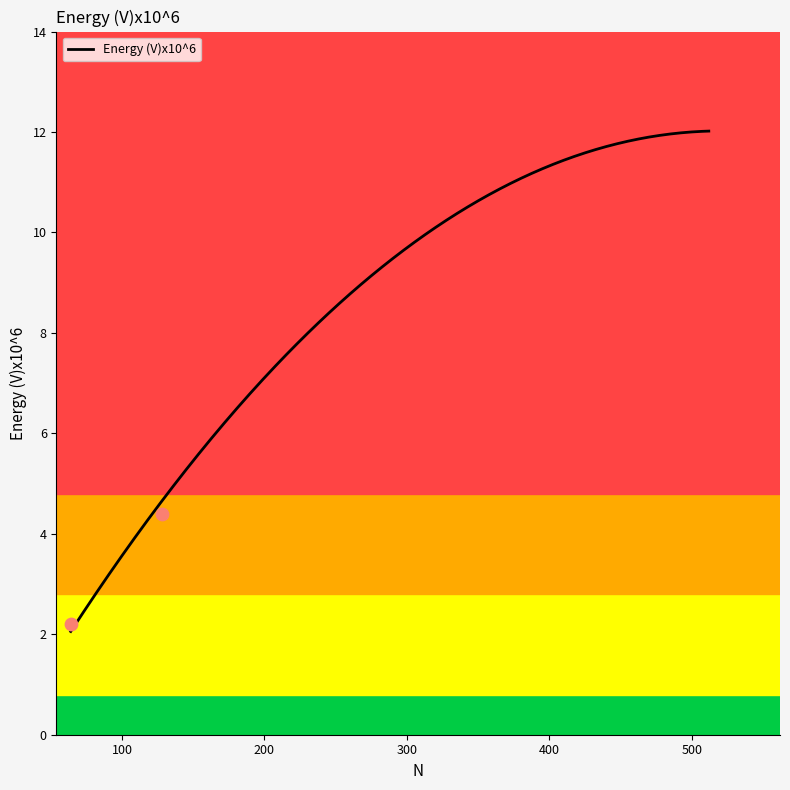

What is the change in value from 128.0 to 256.0?

+4.4